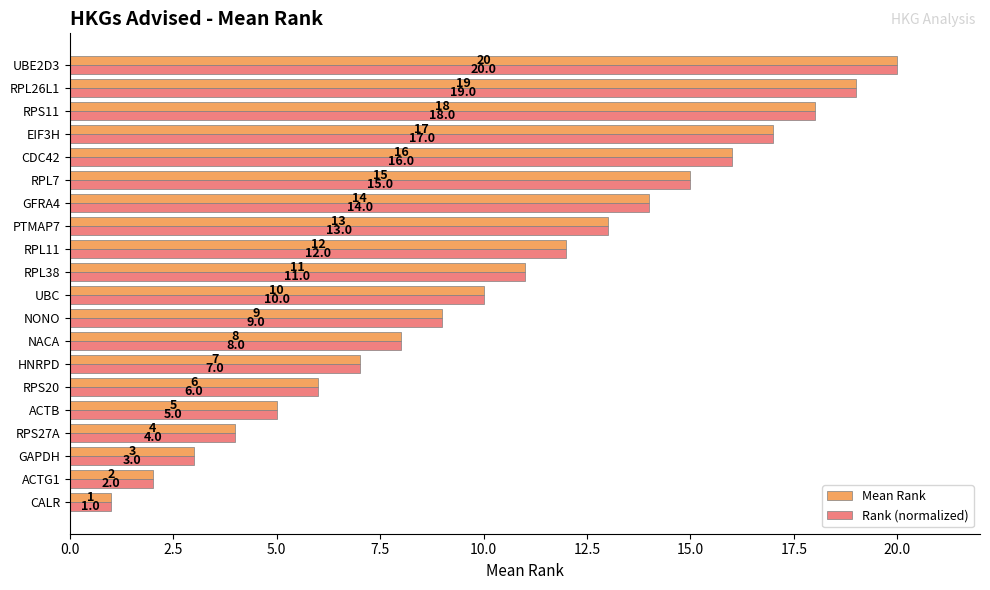

Is the value of Rank (normalized) at UBC greater than the value of Mean Rank at CALR?

Yes